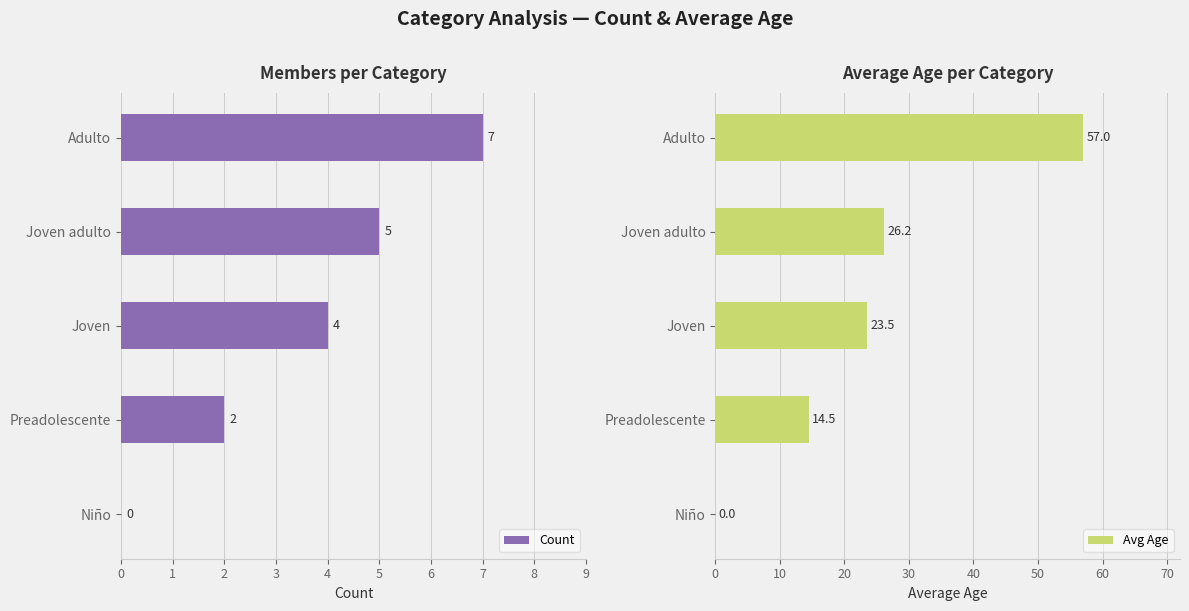

Rank the series by their average value, from highest to lowest.

Avg Age, Count